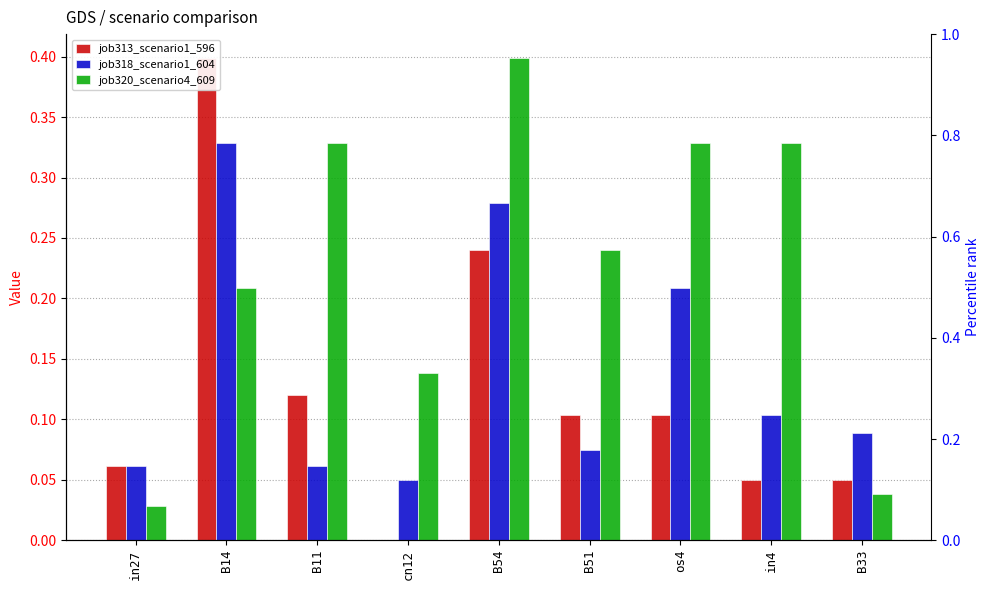

Rank the series by their maximum value, from highest to lowest.

job313_scenario1_596, job320_scenario4_609, job318_scenario1_604